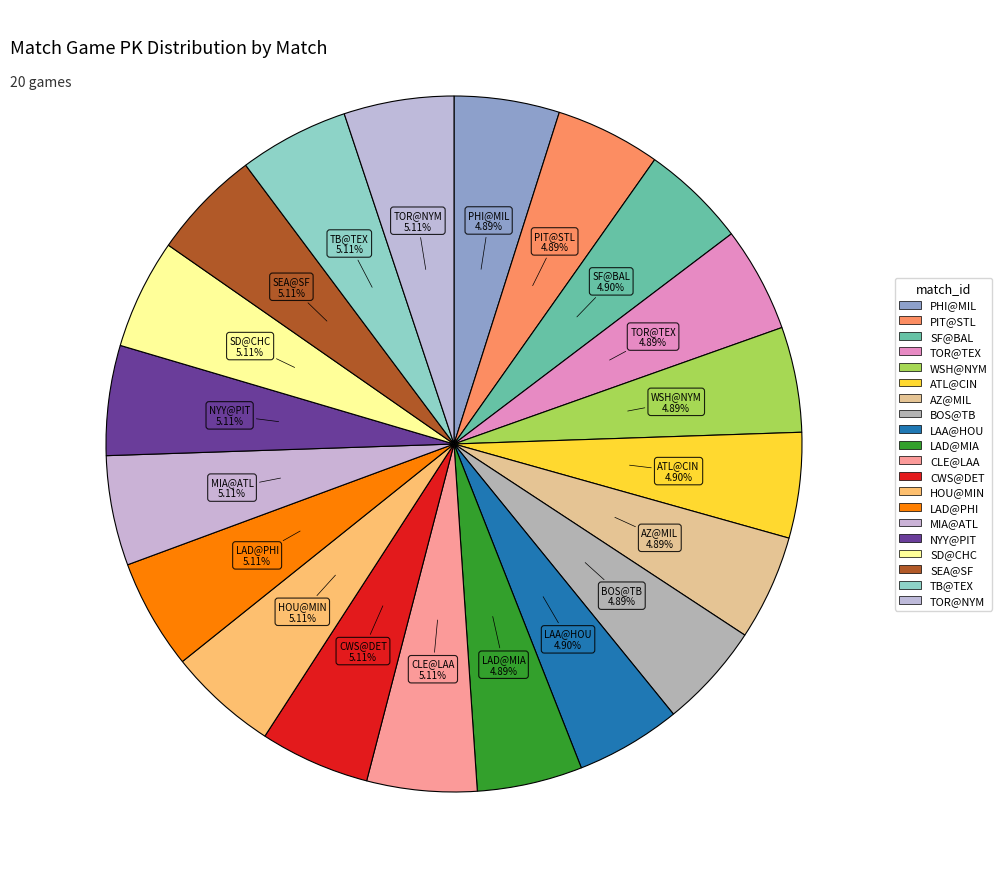

Count the number of slices in the pie.

20